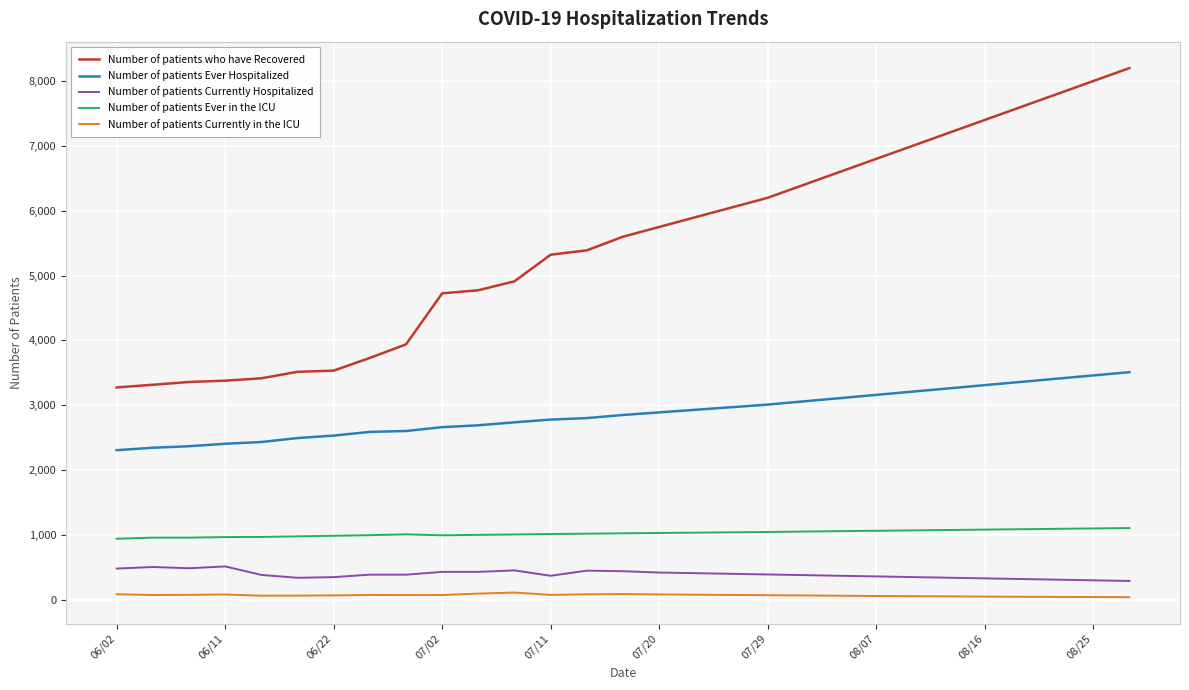

How many lines are shown in the chart?

5